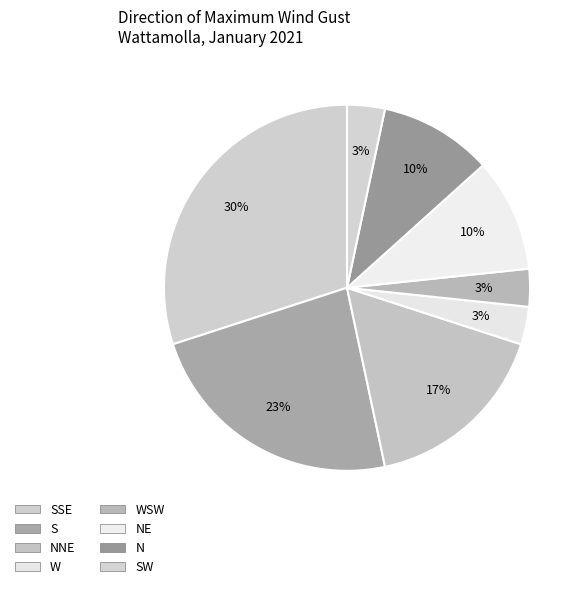

How many segments does this pie chart have?

8